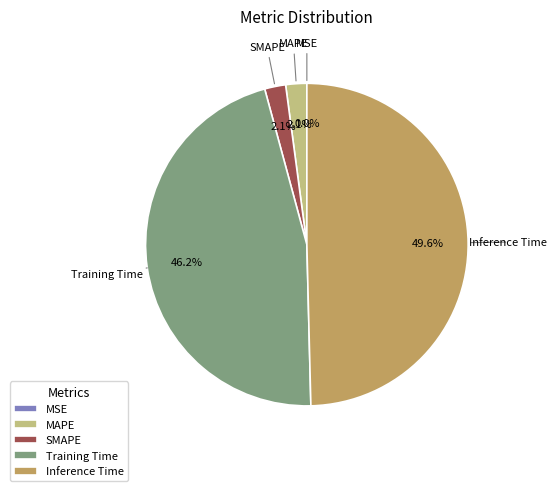

Does SMAPE account for over 50% of the chart?

No